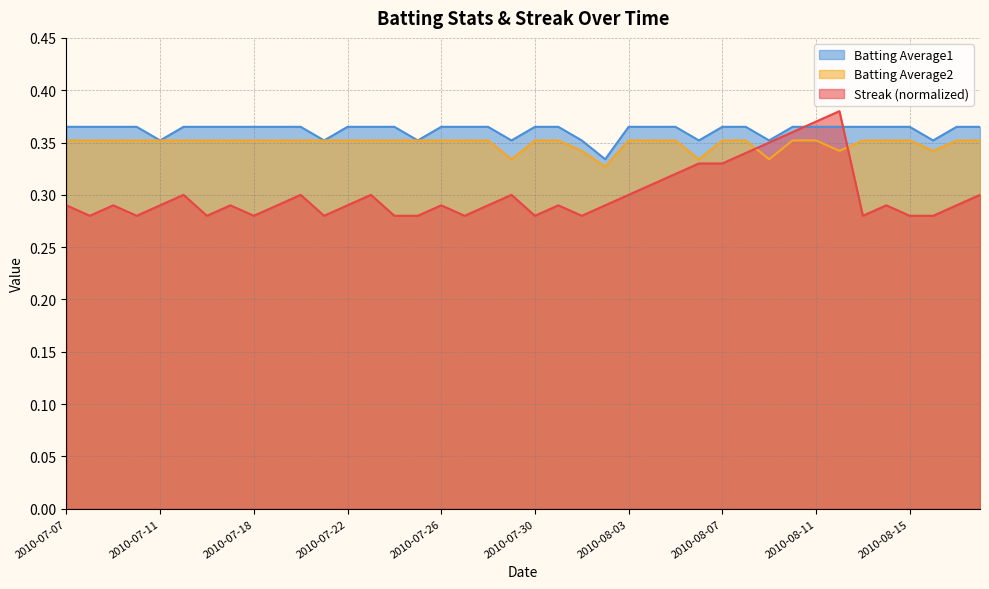

What is the greatest value displayed?

0.4